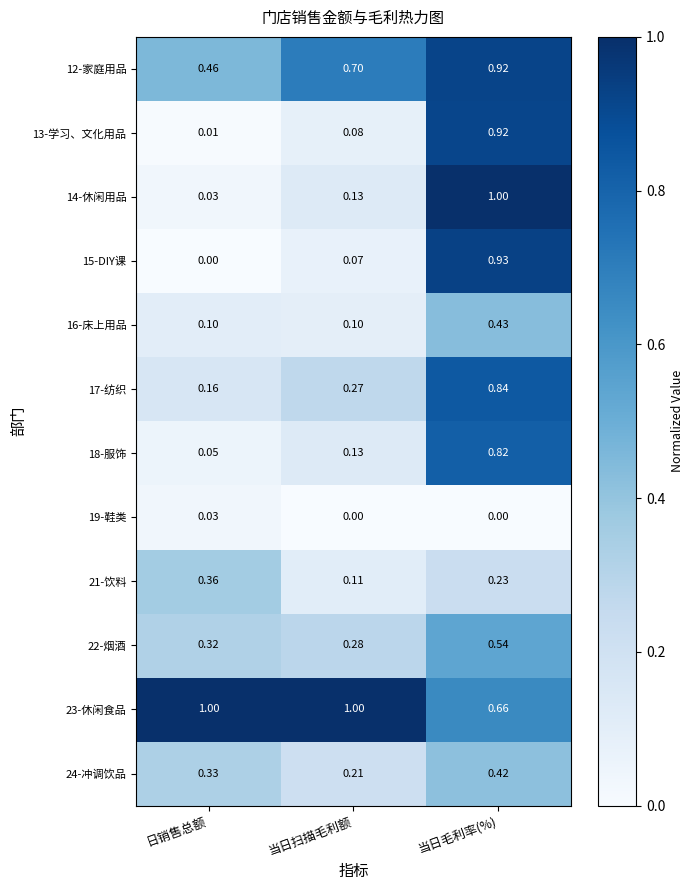

What is the greatest value displayed?

1.0